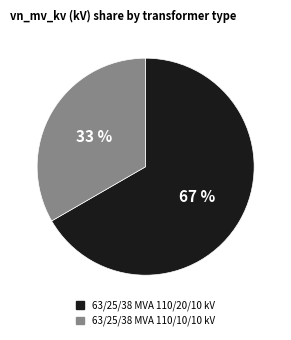

The 63/25/38 MVA 110/10/10 kV slice represents 43% of the pie. True or false?

False